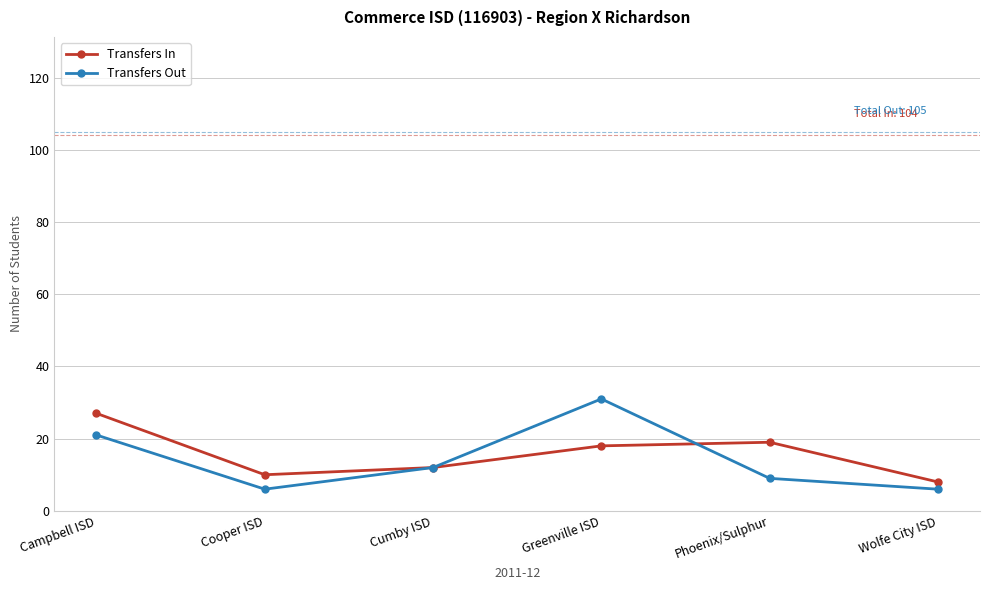

Reading right to left, list all the values displayed in this chart.

Transfers In: Wolfe City ISD=8	Phoenix/Sulphur=19	Greenville ISD=18	Cumby ISD=12	Cooper ISD=10	Campbell ISD=27
Transfers Out: Wolfe City ISD=6	Phoenix/Sulphur=9	Greenville ISD=31	Cumby ISD=12	Cooper ISD=6	Campbell ISD=21